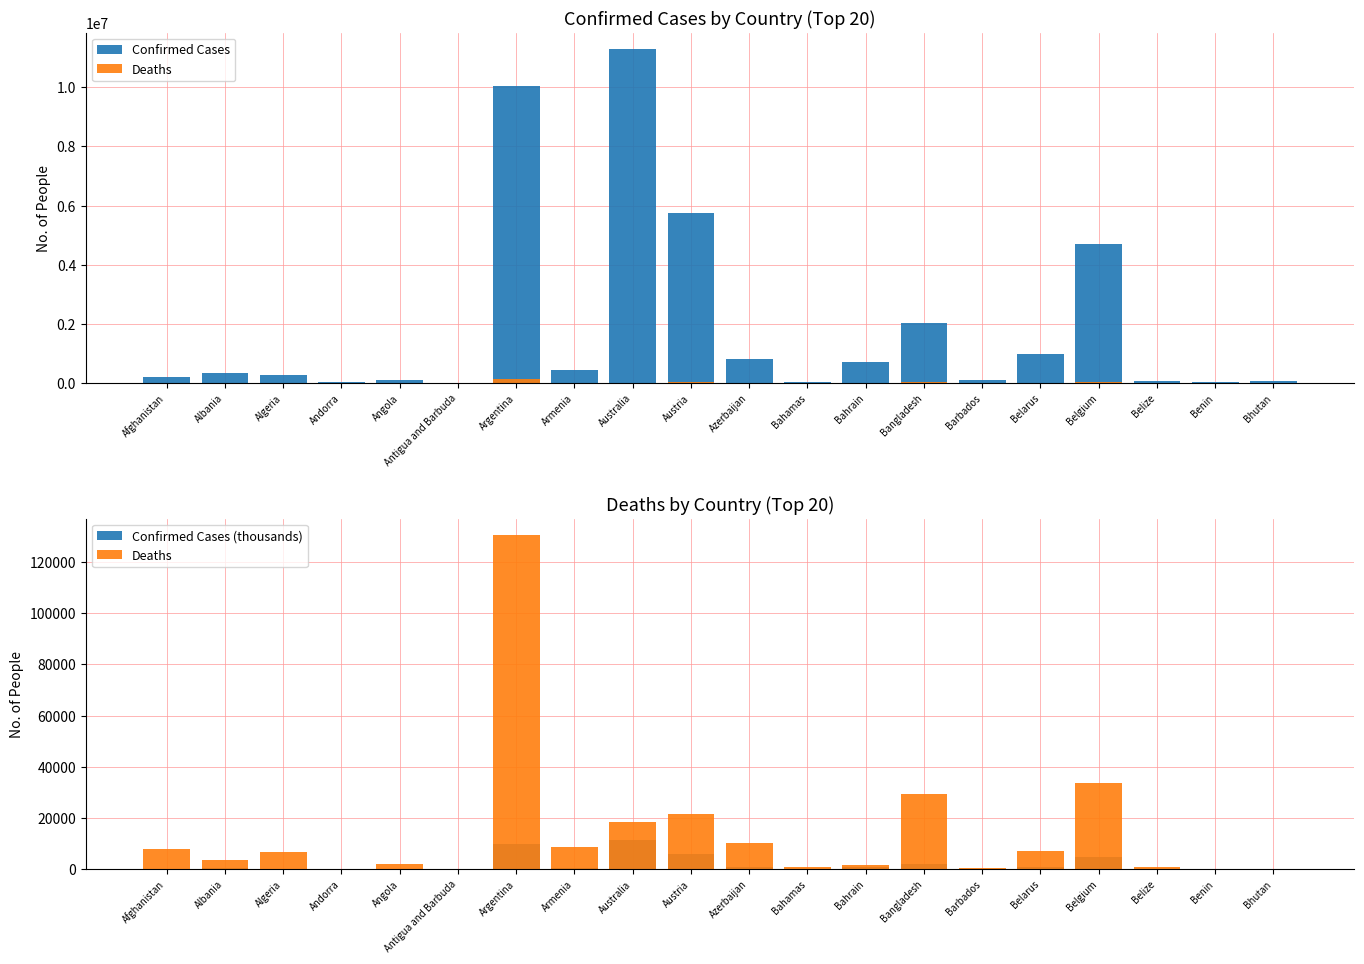

Reading left to right, transcribe all the data shown in this chart.

Confirmed Cases: 208324.0	334135.0	271364.0	47820.0	105184.0	9106.0	10032709.0	446008.0	11285500.0	5766100.0	827823.0	37491.0	700247.0	2037478.0	106157.0	994037.0	4688927.0	70610.0	27989.0	62598.0
Deaths: 7872.0	3596.0	6881.0	165.0	1931.0	146.0	130394.0	8717.0	18508.0	21649.0	10077.0	833.0	1541.0	29441.0	571.0	7118.0	33525.0	688.0	163.0	21.0
Confirmed Cases (thousands): 208.3	334.1	271.4	47.8	105.2	9.1	10032.7	446.0	11285.5	5766.1	827.8	37.5	700.2	2037.5	106.2	994.0	4688.9	70.6	28.0	62.6